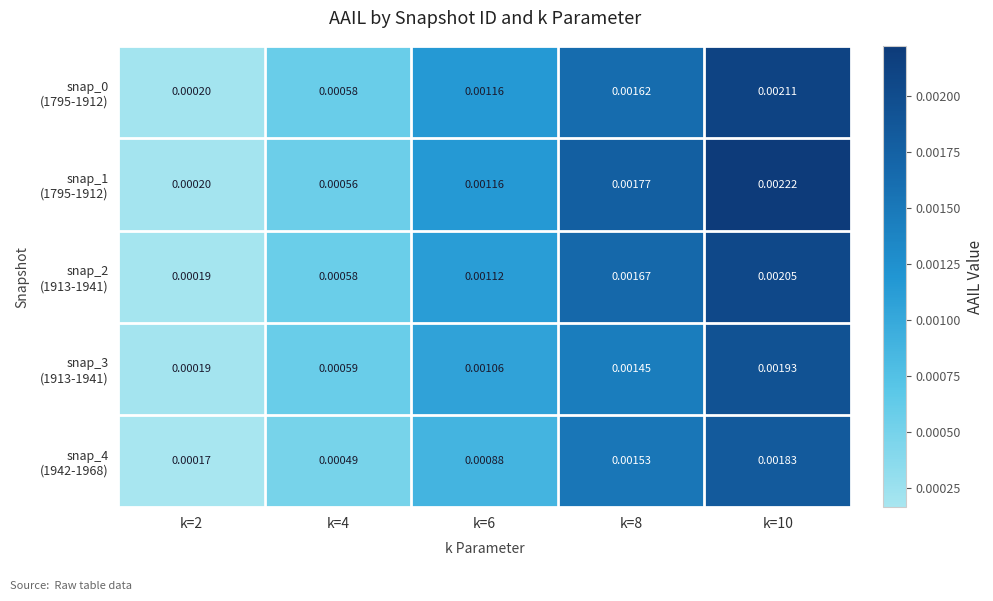

How many series are shown in this chart?

5